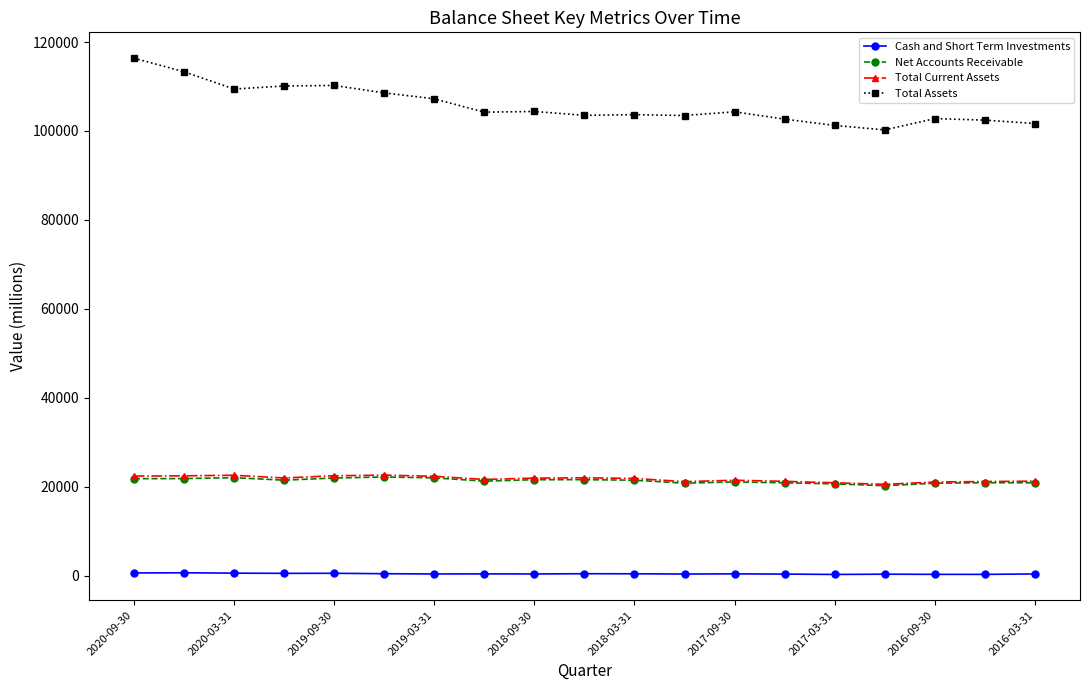

Is this an area chart (filled region under the line)?

No